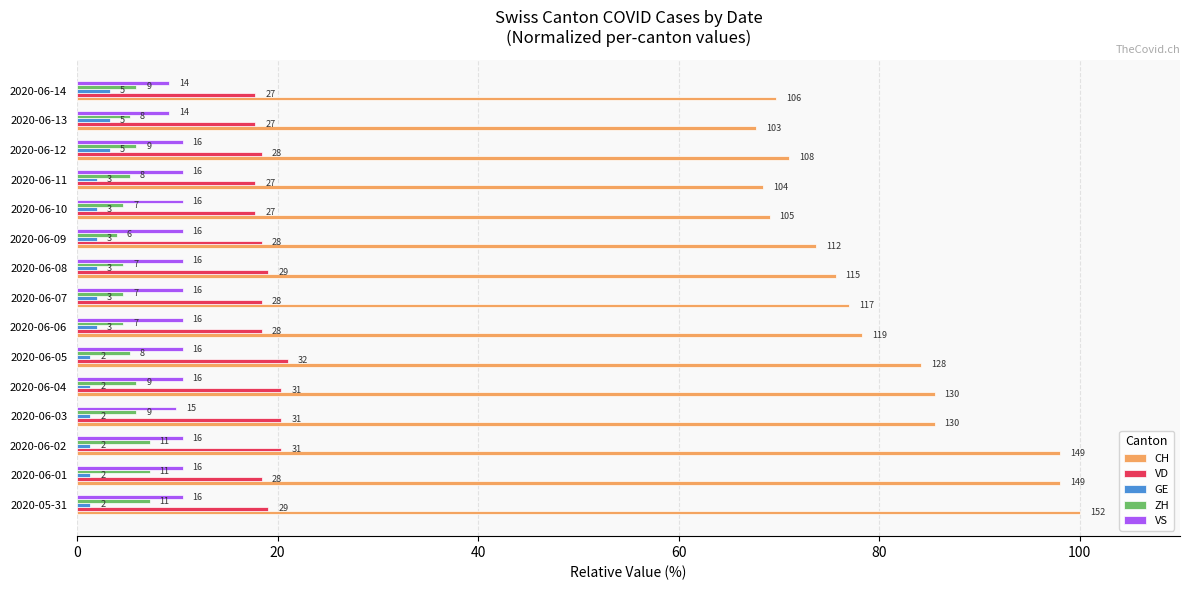

What is the highest value of the VD series?

21.1